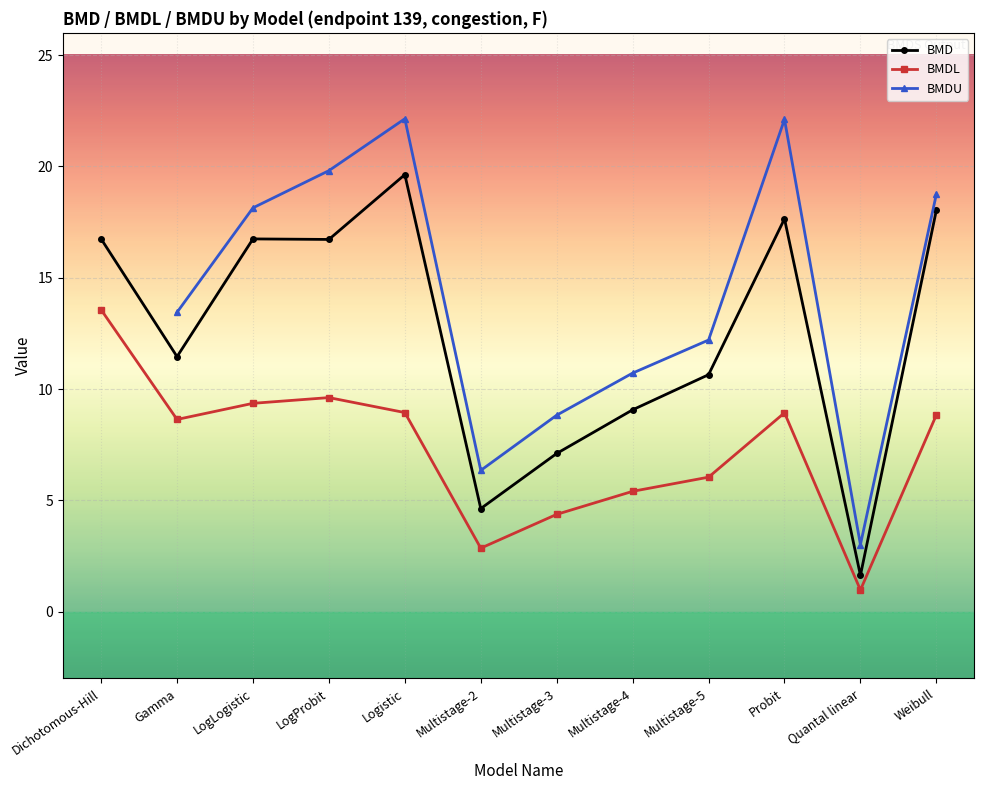

What is the maximum value for BMD?

19.6